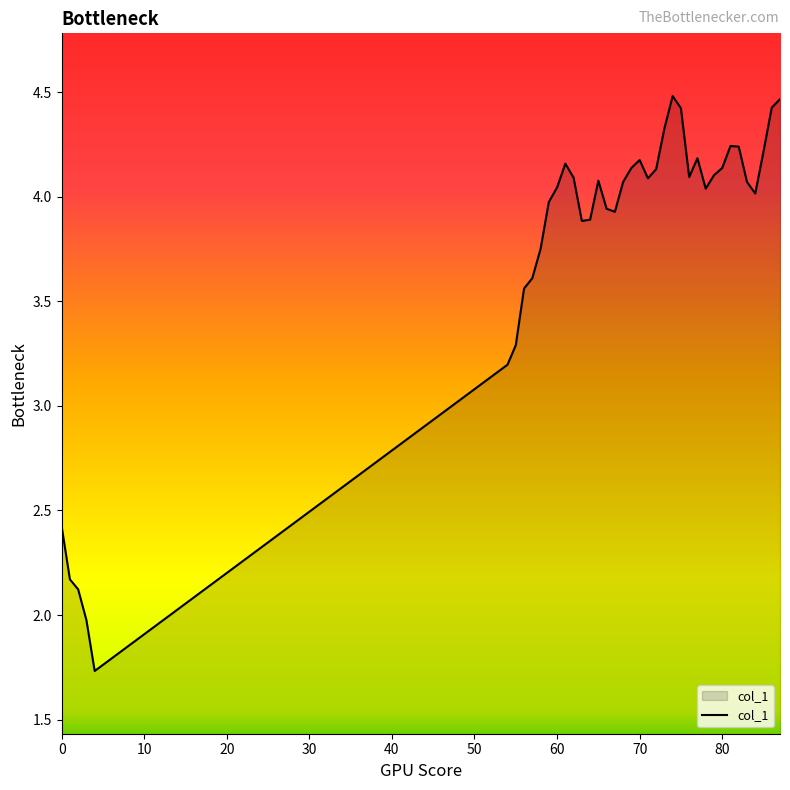

What is the maximum value shown in the chart?

4.5